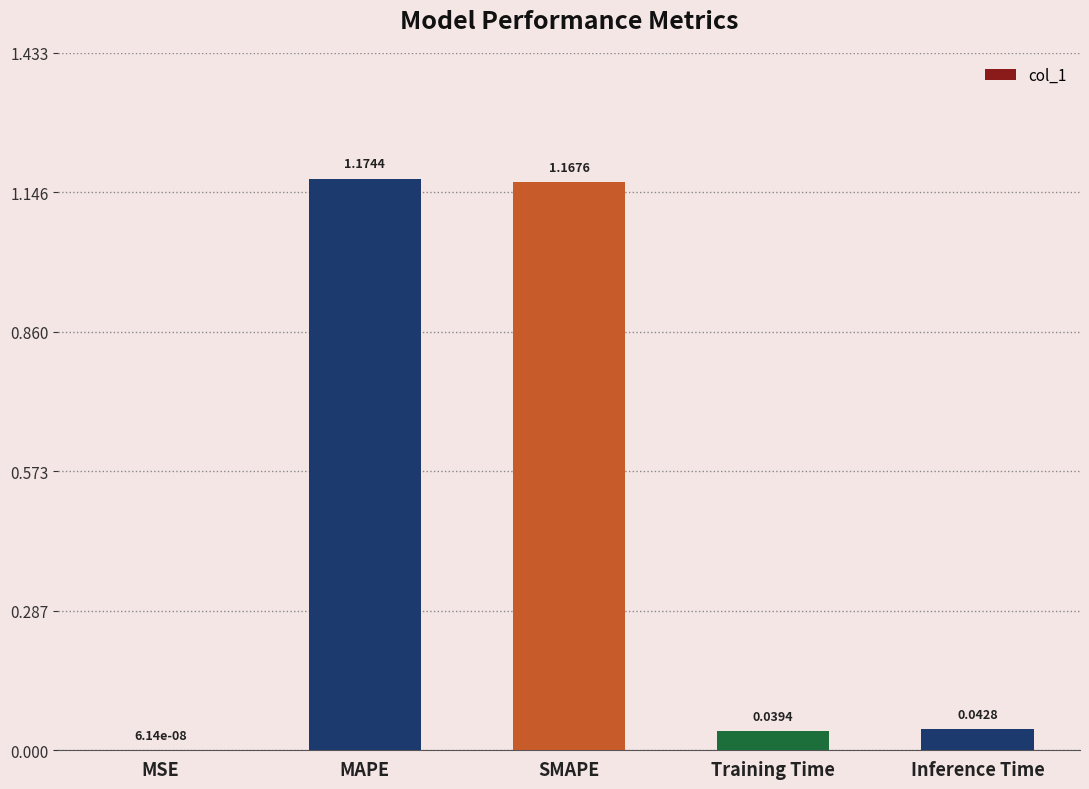

What is the sum of all values?

2.4